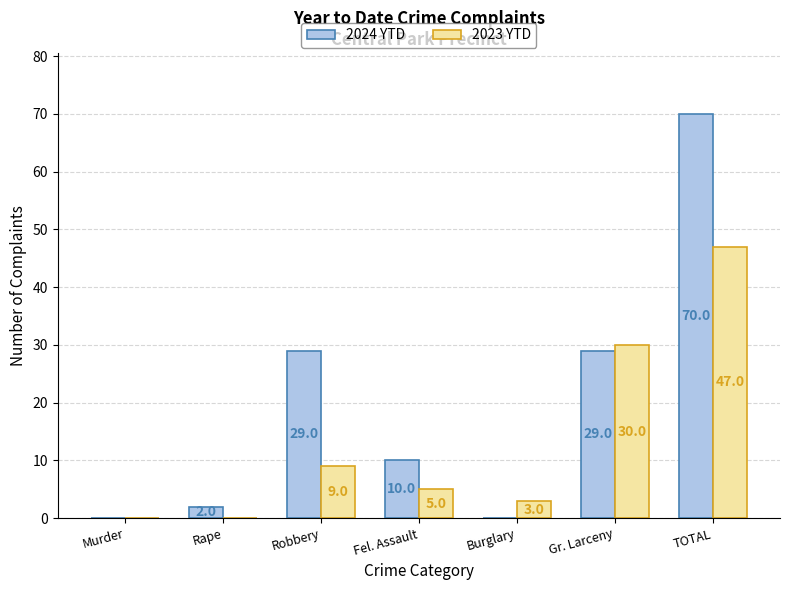

Which category has the highest value in the 2023 YTD series?

TOTAL